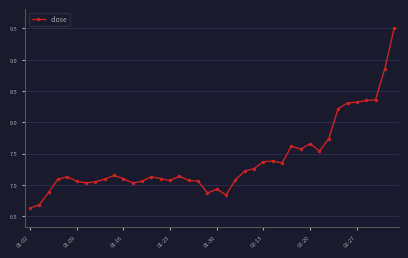

What is the value of the 30th point from the left?

7.6